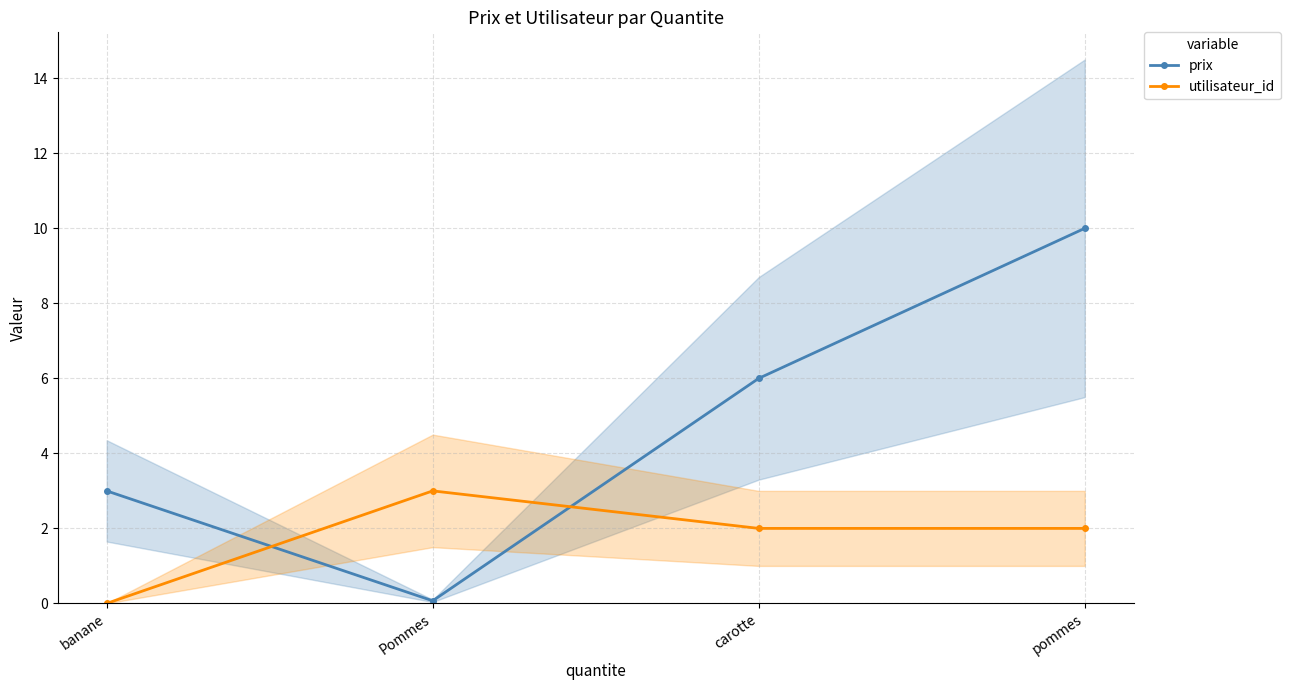

What are all the series names shown in the legend?

prix, utilisateur_id